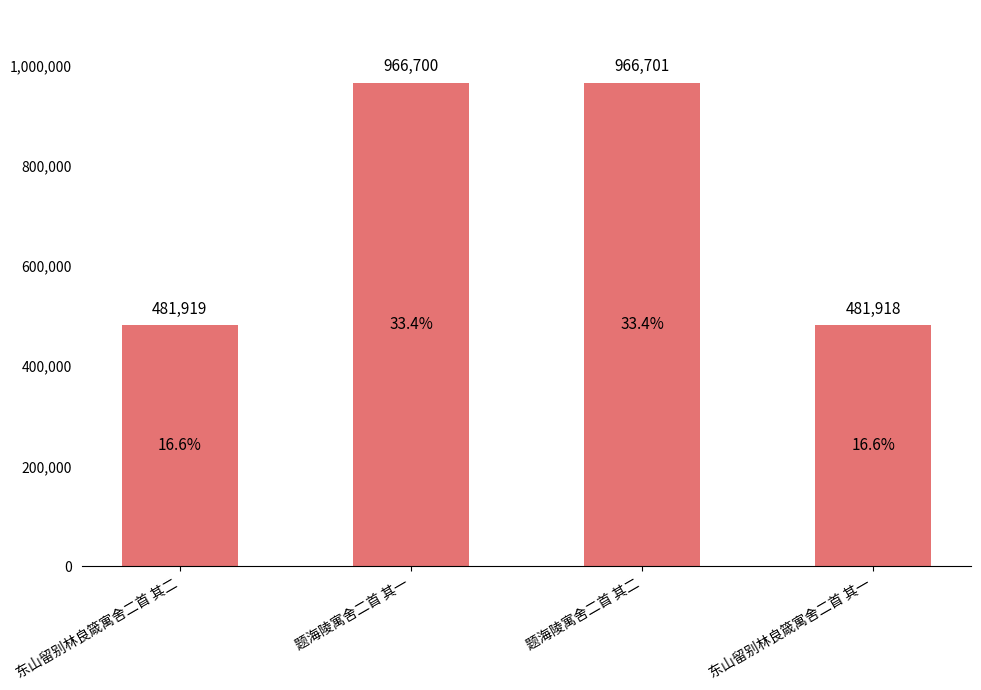

What is the maximum value shown in the chart?

966701